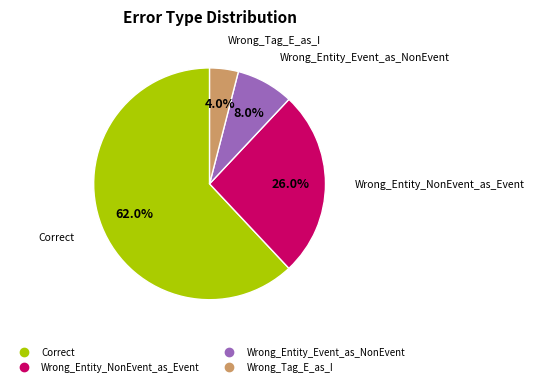

Which slice is the largest?

Correct